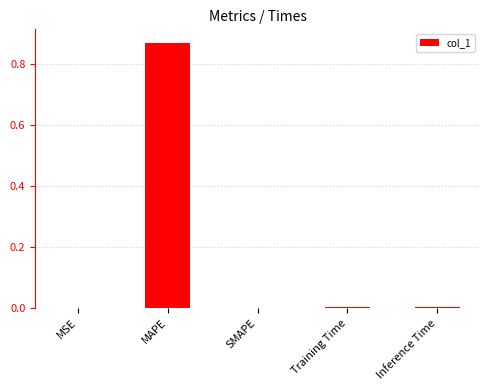

Is it true that the value at SMAPE is -0.5?

False